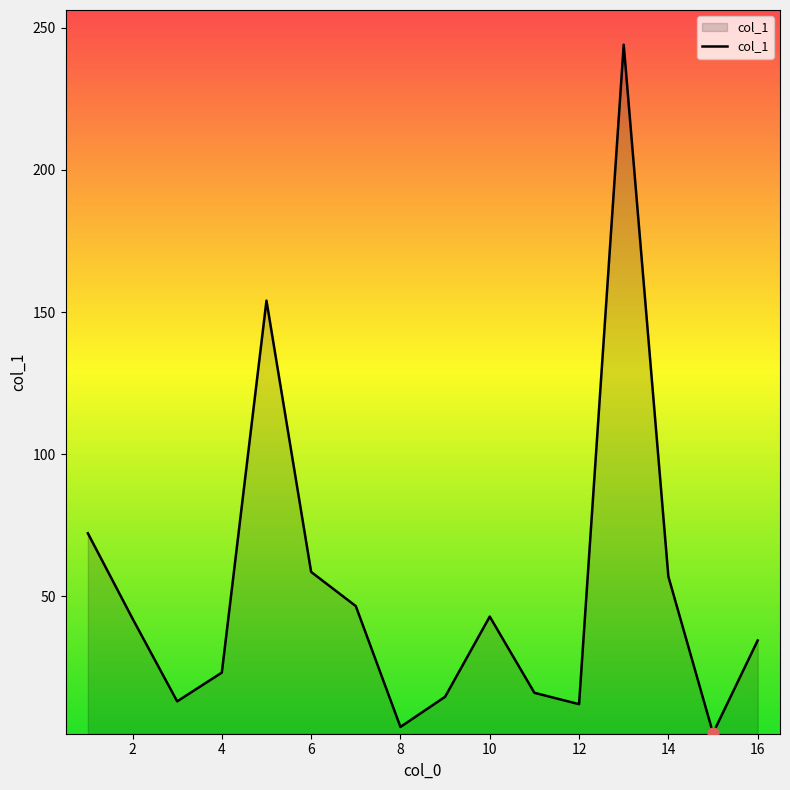

What is the difference between the maximum and minimum values?

242.1